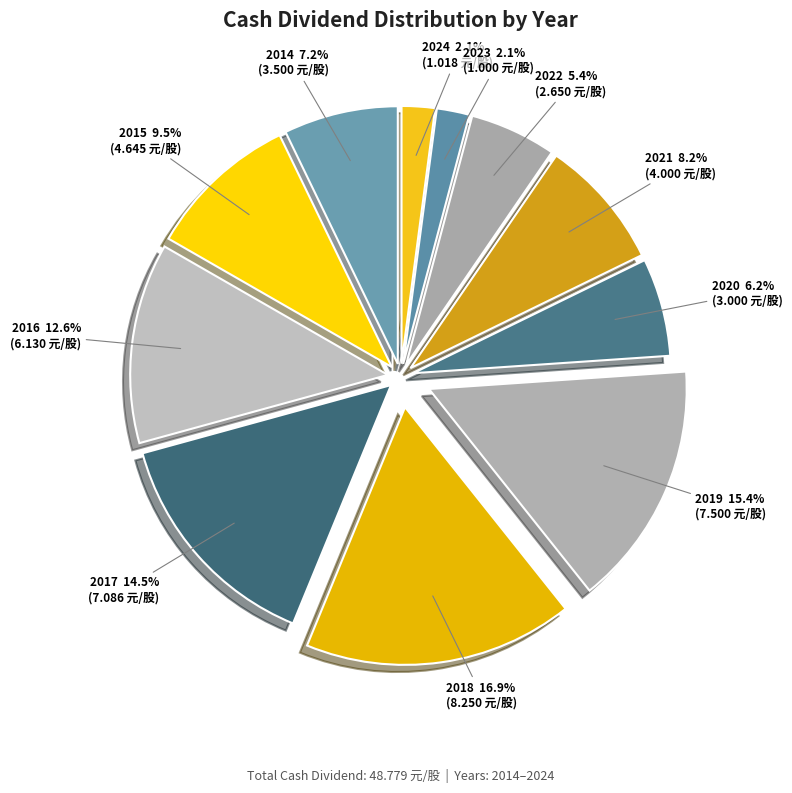

Is there a majority slice in this chart?

No